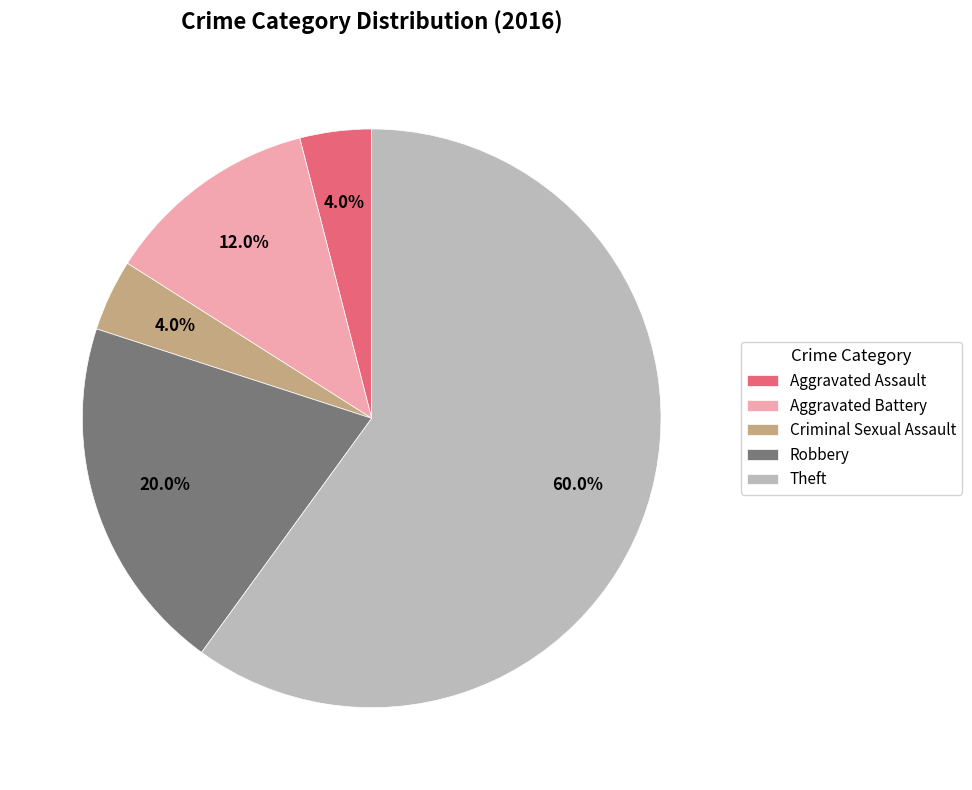

Approximately how many times larger is the value at Robbery compared to Theft?

0.3